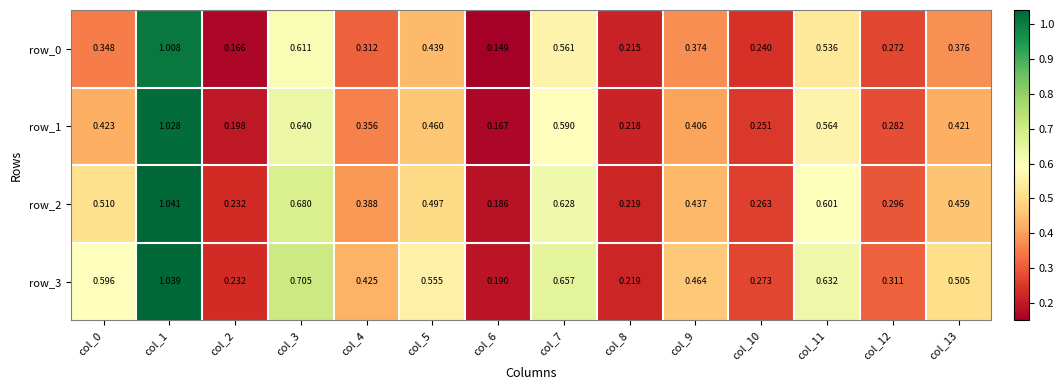

At which label is row_1 closest to 0?

col_6